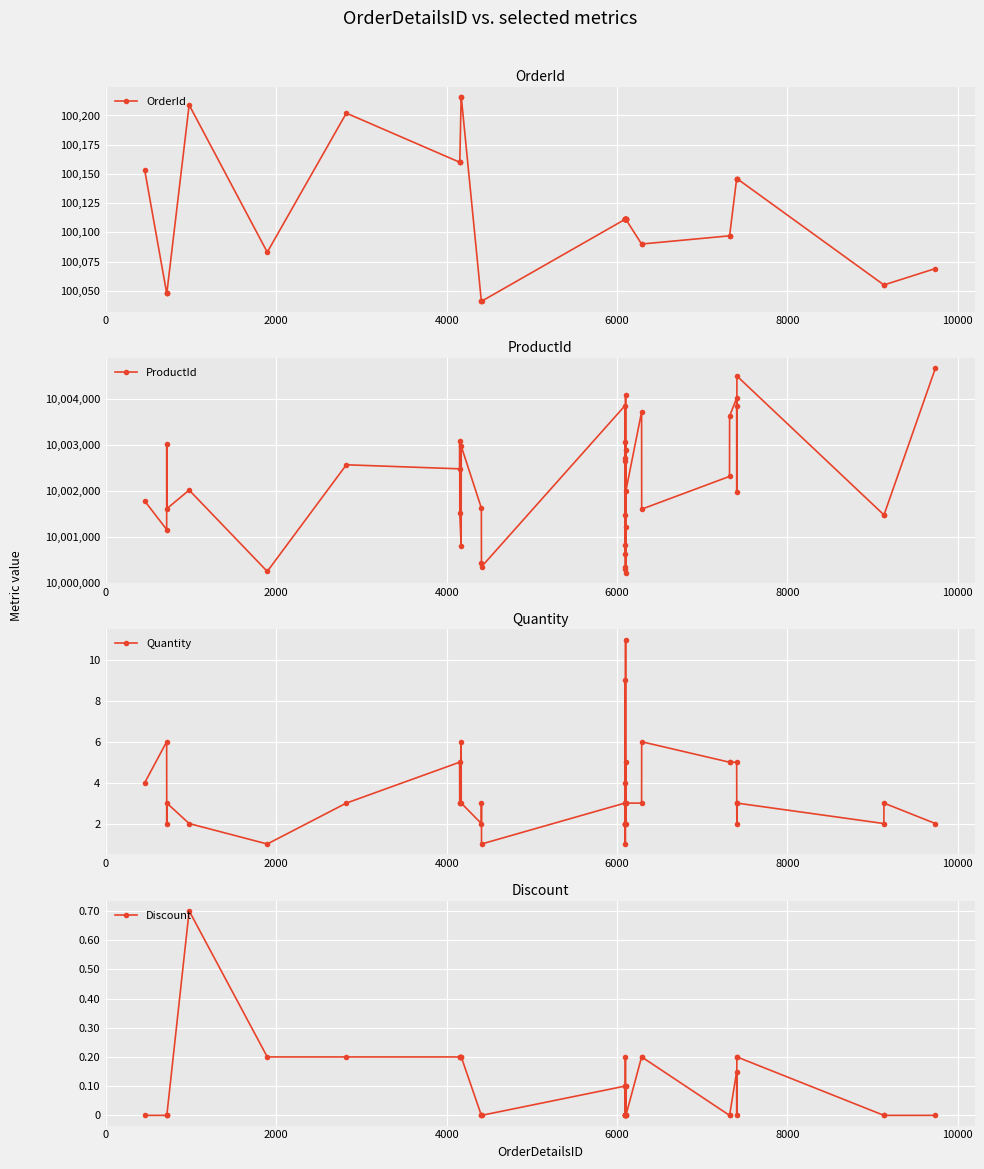

Which series has the largest total across all categories?

ProductId